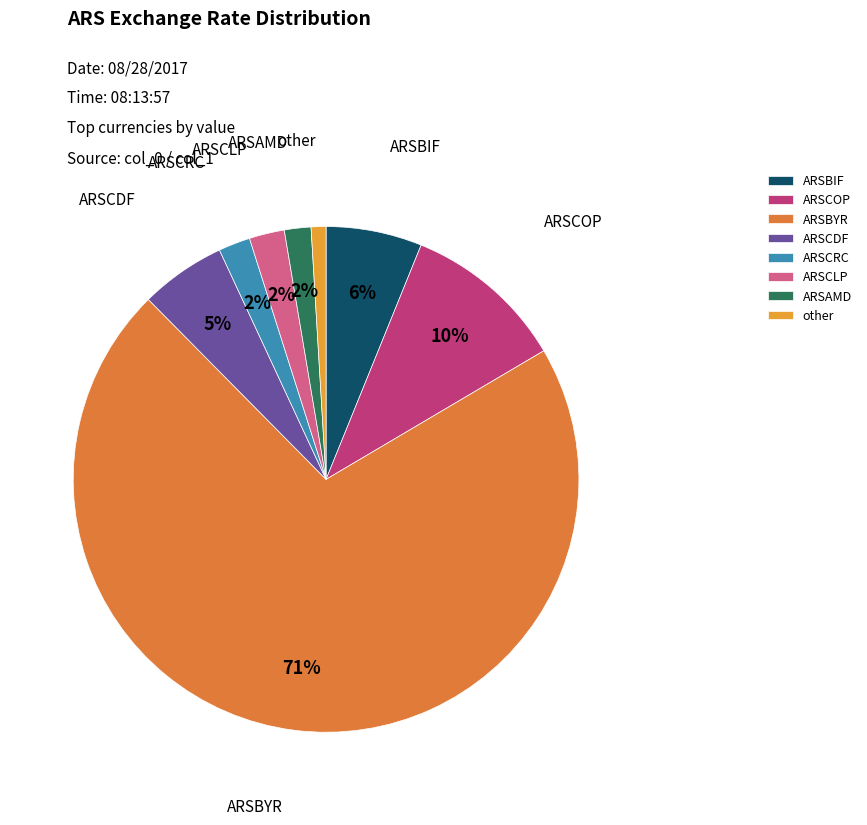

What percentage is the ARSBIF slice, to the nearest percent?

6%